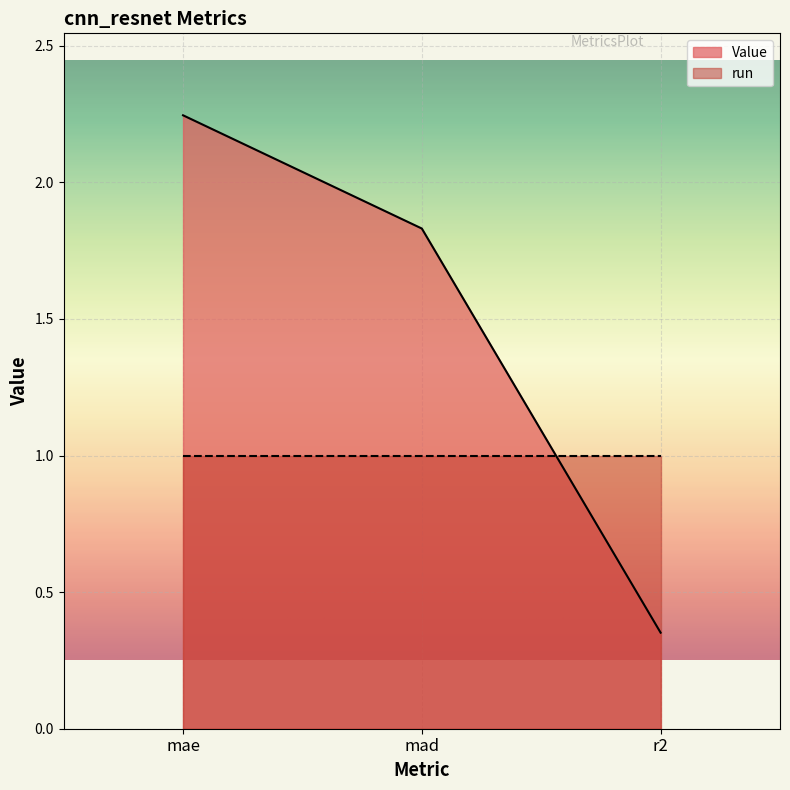

The value at mae is 4.0. True or false?

False